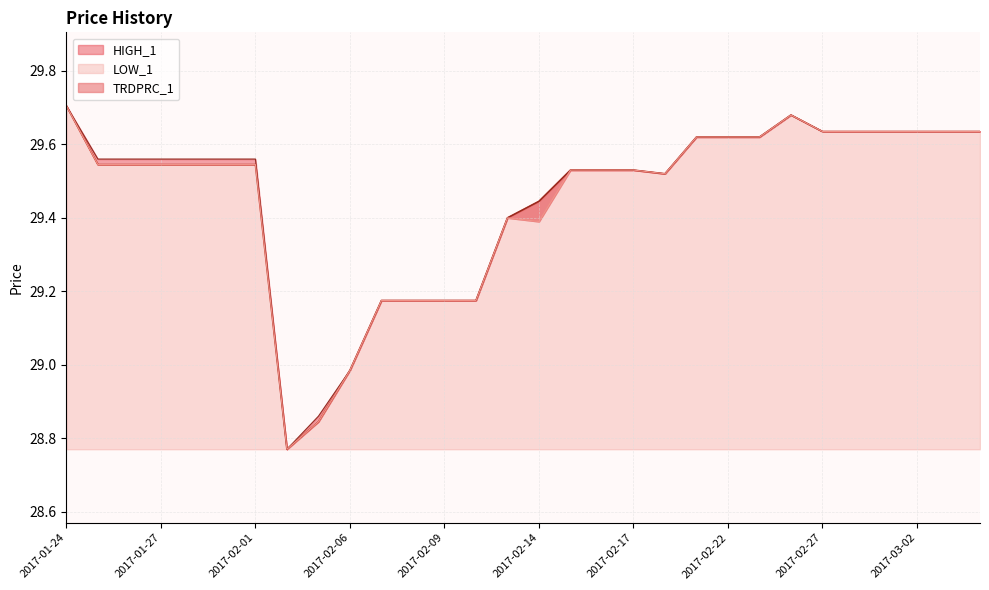

What is the lowest value of the TRDPRC_1 series?

28.8